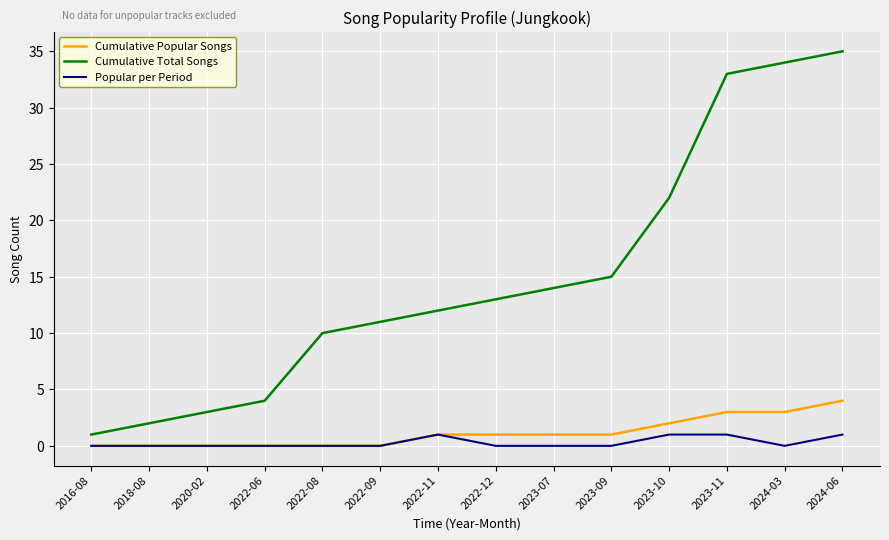

True or false: Cumulative Popular Songs and Cumulative Total Songs cross at least once.

False